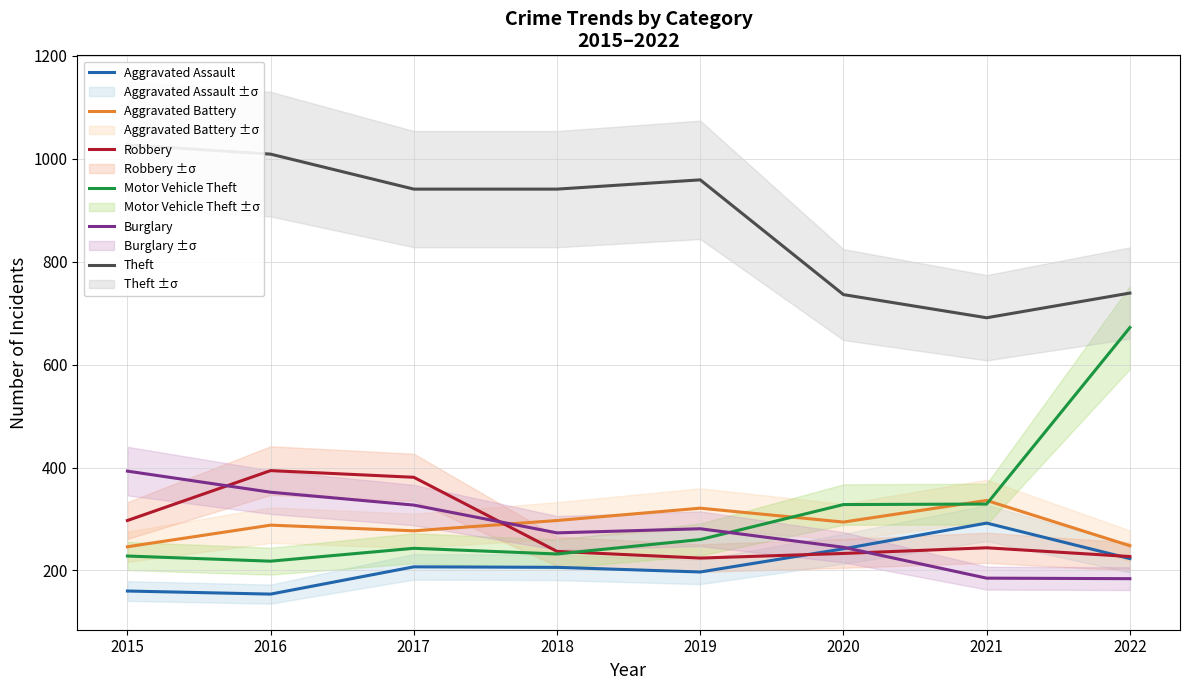

What value does the Motor Vehicle Theft series have at 2017?

243